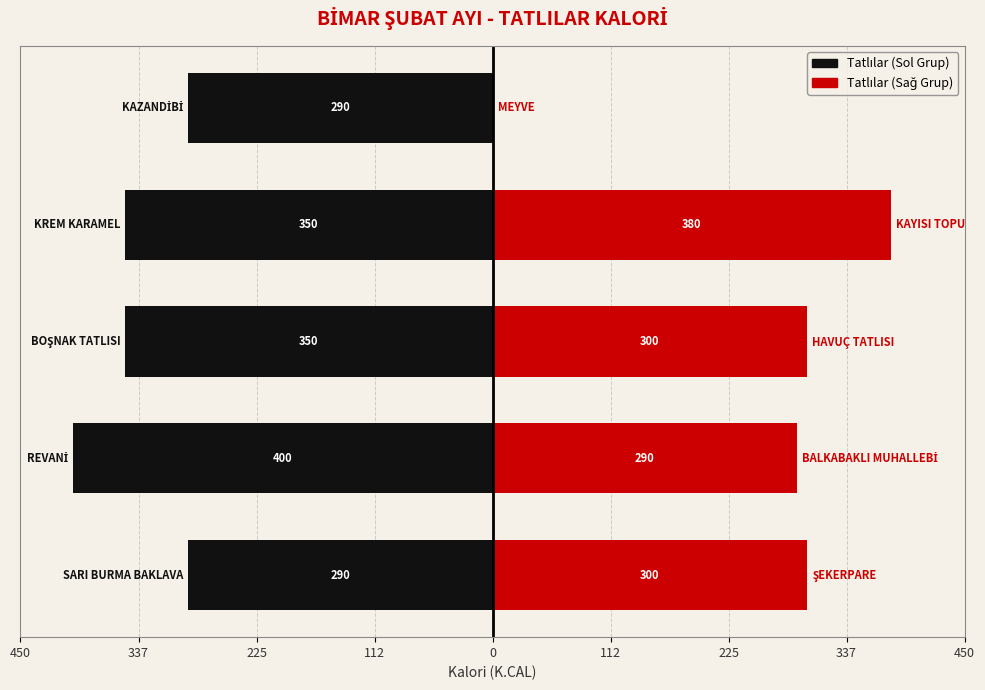

Count the Tatlılar (Sol) values in the range -350 to -290.

4